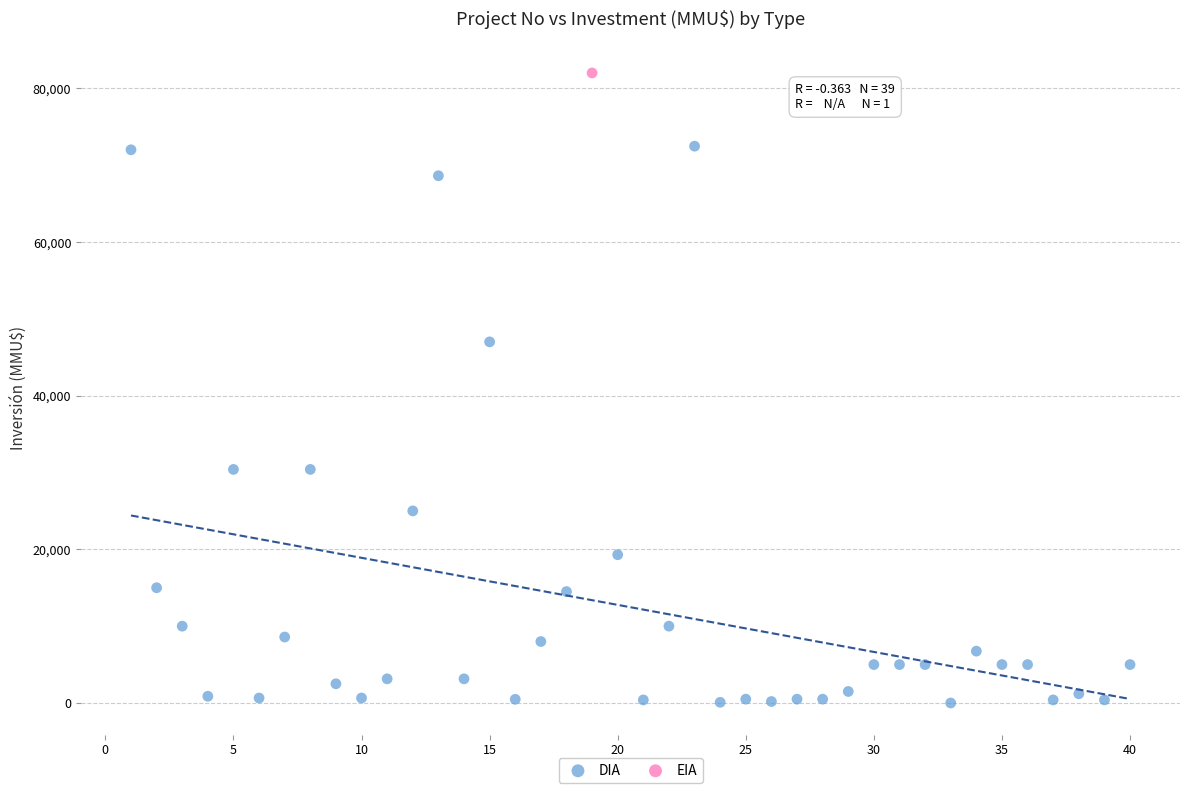

What are all the series names shown in the legend?

DIA, EIA